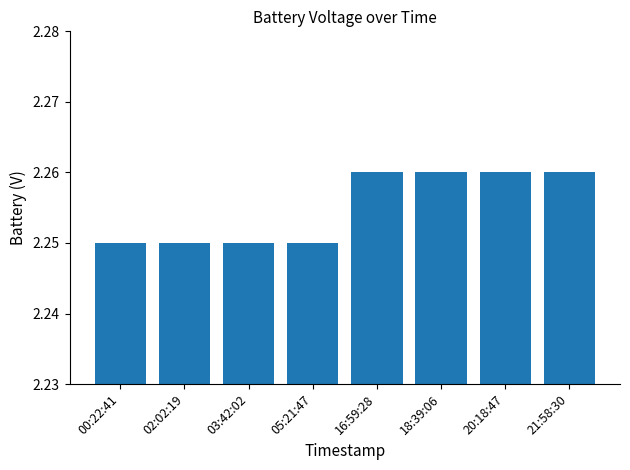

Approximately how many times larger is the value at 00:22:41 compared to 20:18:47?

1.0